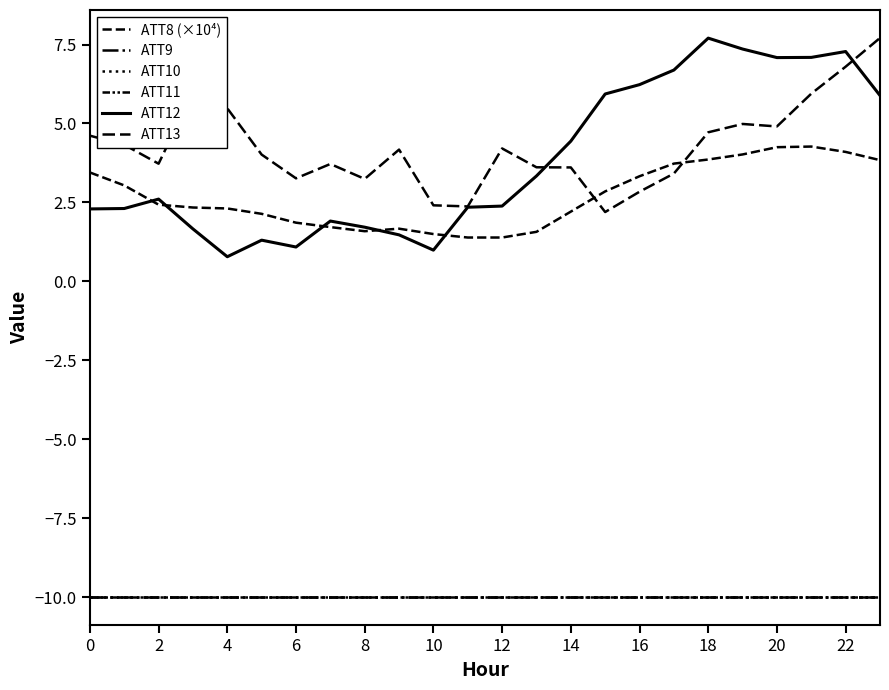

Does the chart display data point markers on the line(s)?

No